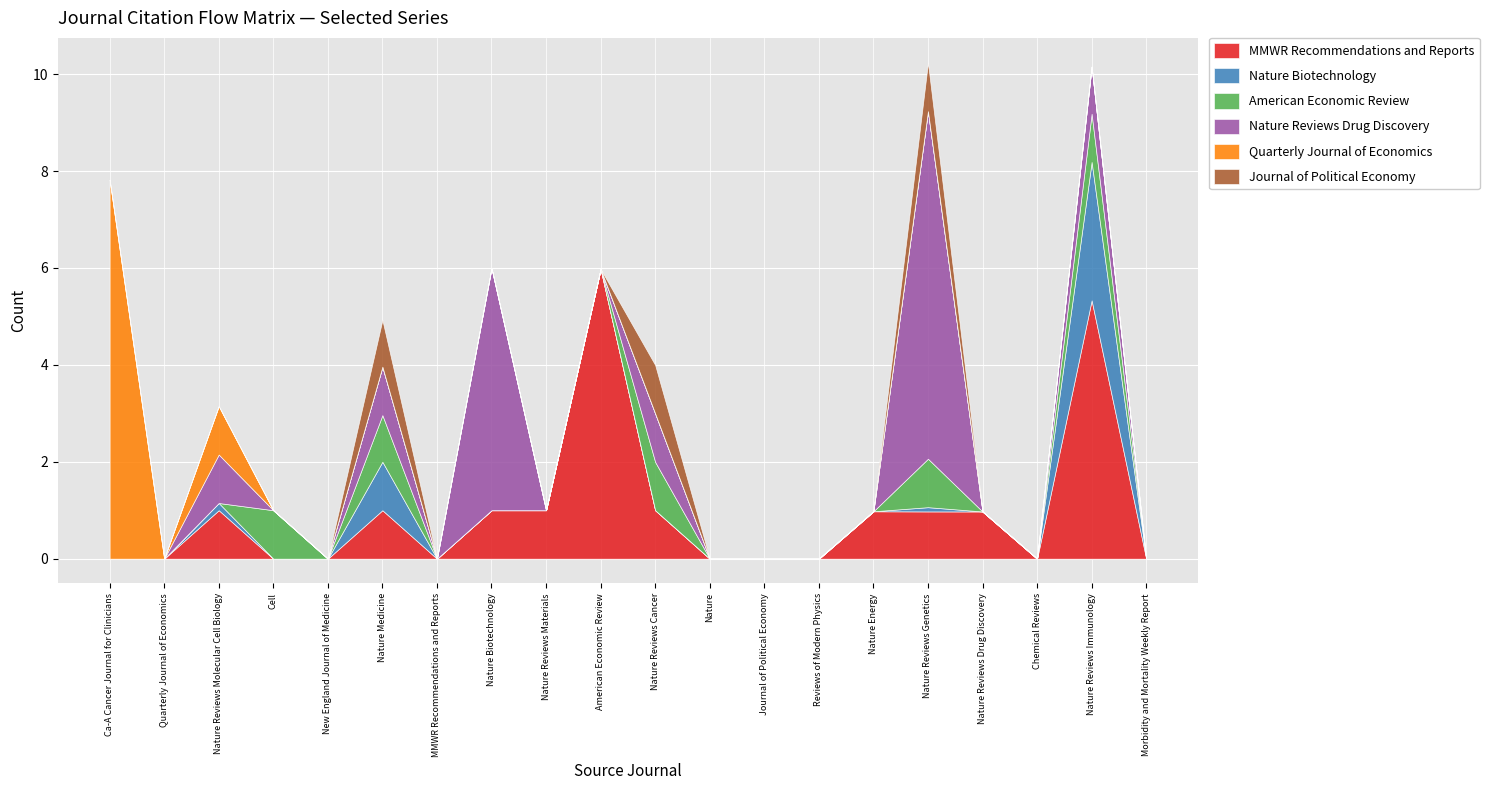

True or false: Journal of Political Economy and Nature Reviews Drug Discovery intersect in this chart.

False